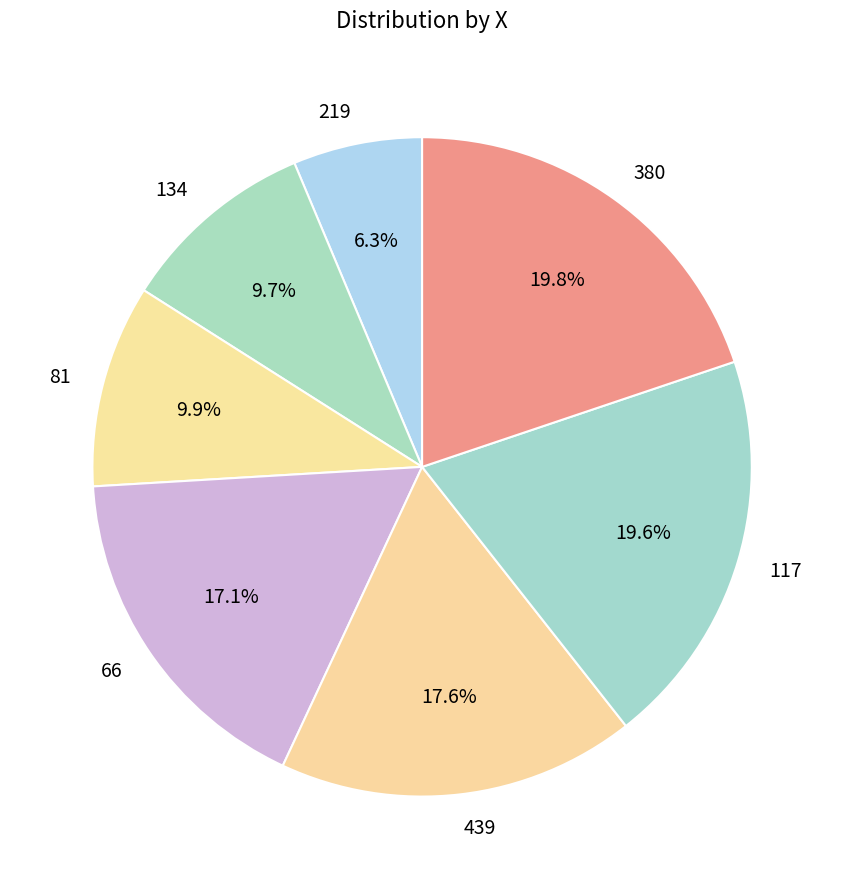

Which slice is the smallest?

219